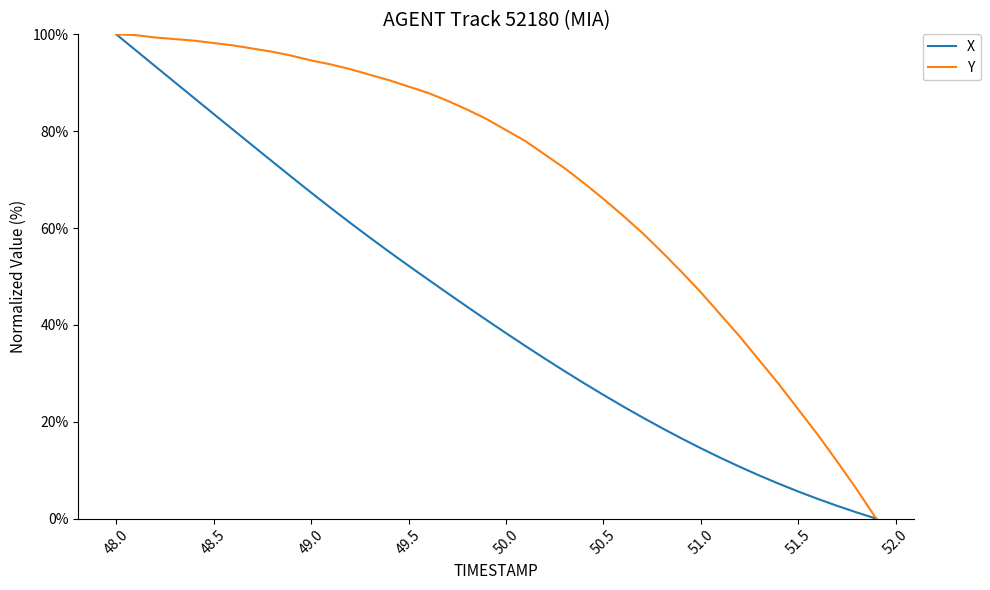

Rank the series by their average value, from highest to lowest.

Y, X